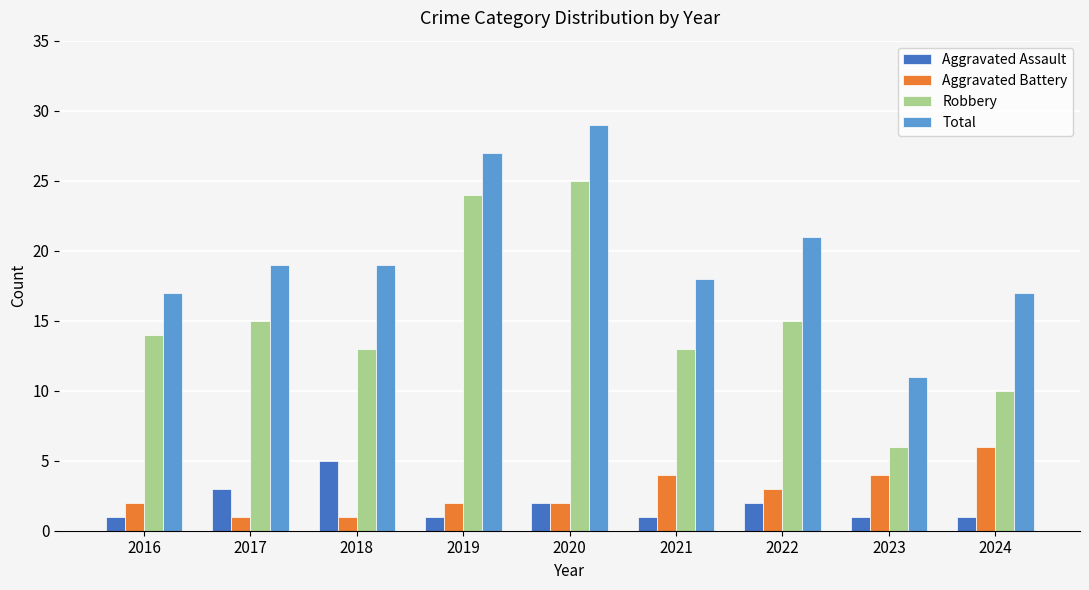

Reading right to left, transcribe all the data shown in this chart.

Aggravated Assault: 2024=1	2023=1	2022=2	2021=1	2020=2	2019=1	2018=5	2017=3	2016=1
Aggravated Battery: 2024=6	2023=4	2022=3	2021=4	2020=2	2019=2	2018=1	2017=1	2016=2
Robbery: 2024=10	2023=6	2022=15	2021=13	2020=25	2019=24	2018=13	2017=15	2016=14
Total: 2024=17	2023=11	2022=21	2021=18	2020=29	2019=27	2018=19	2017=19	2016=17